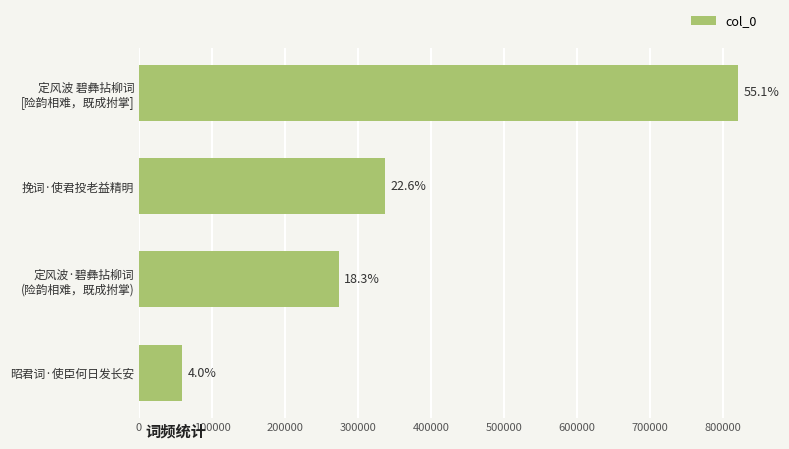

What is the smallest value displayed?

59433